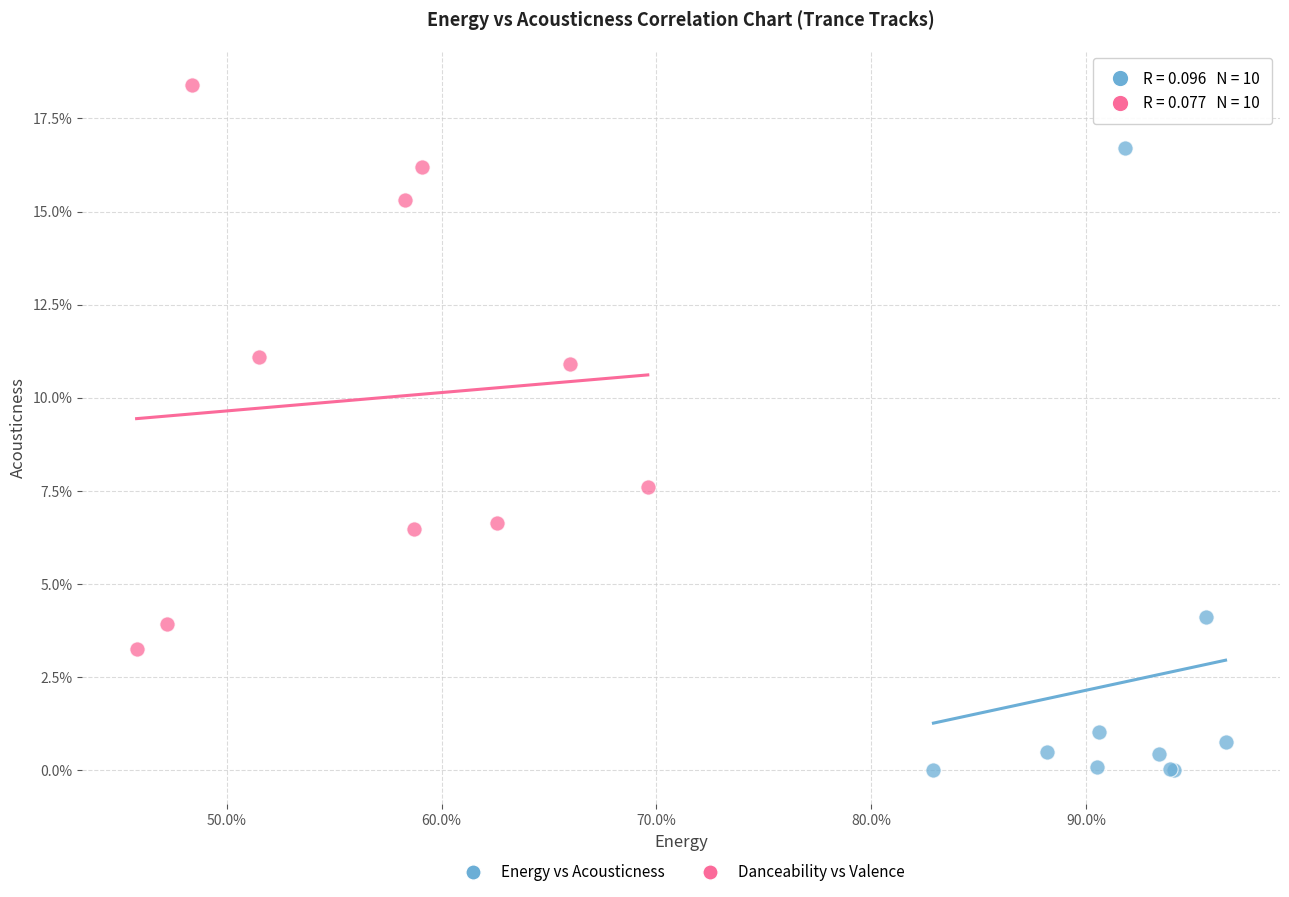

Which series has the largest Y range (max minus min)?

Energy vs Acousticness